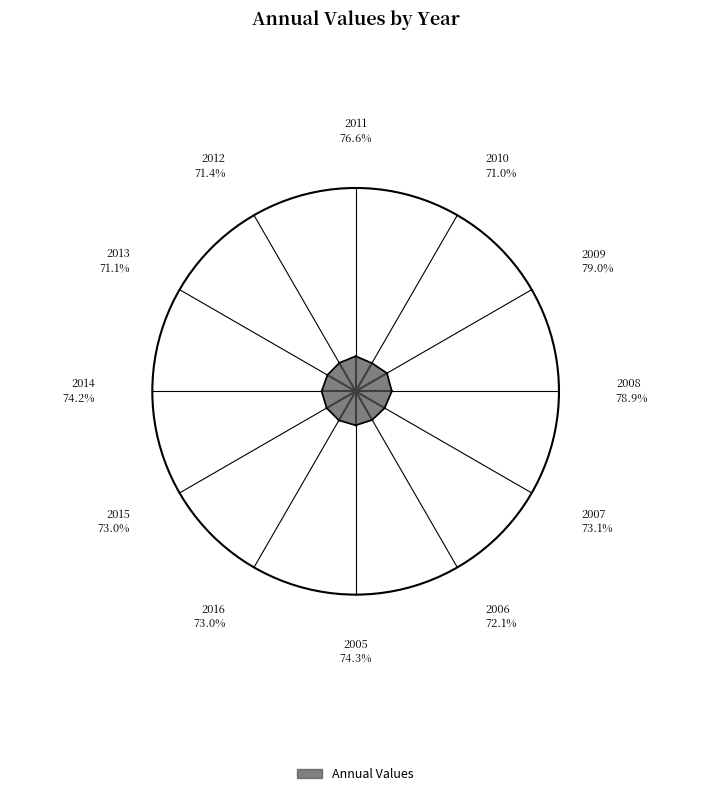

What is the largest slice in the pie chart?

2009